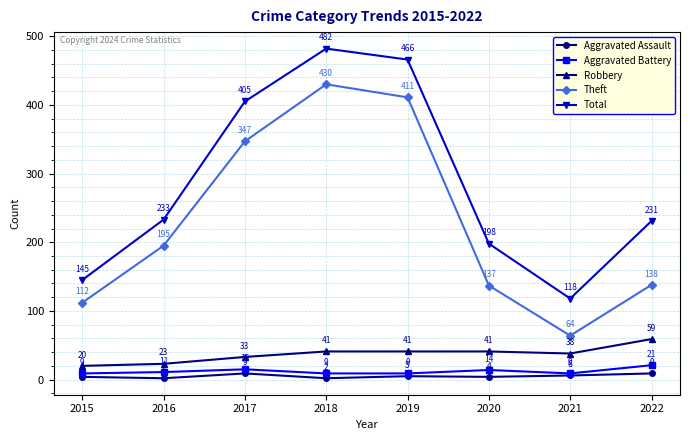

What is the value of the Robbery point at the 6th from the left?

41